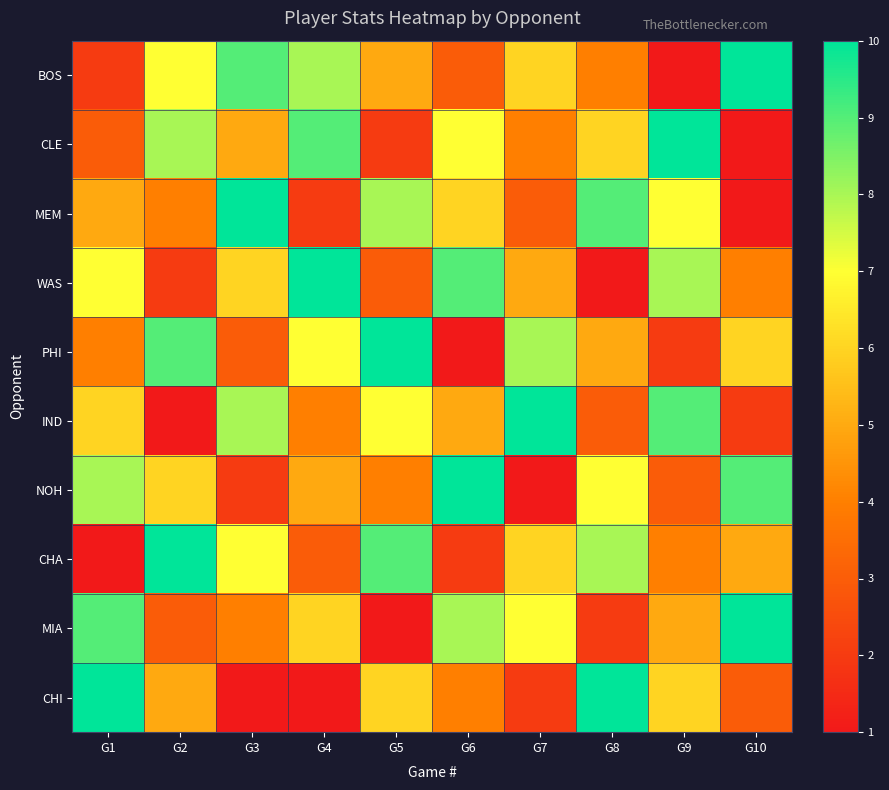

List the series in order of their peak value, lowest first.

BOS, CLE, MEM, WAS, PHI, IND, NOH, CHA, MIA, CHI